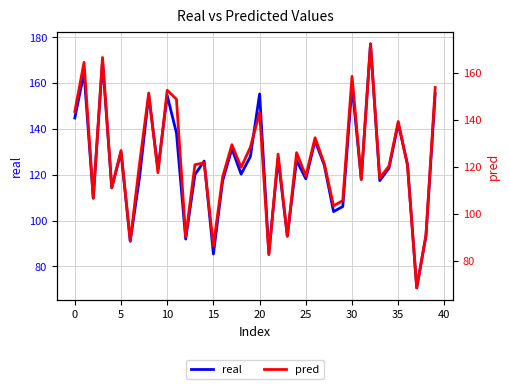

Does the chart have visible grid lines?

Yes